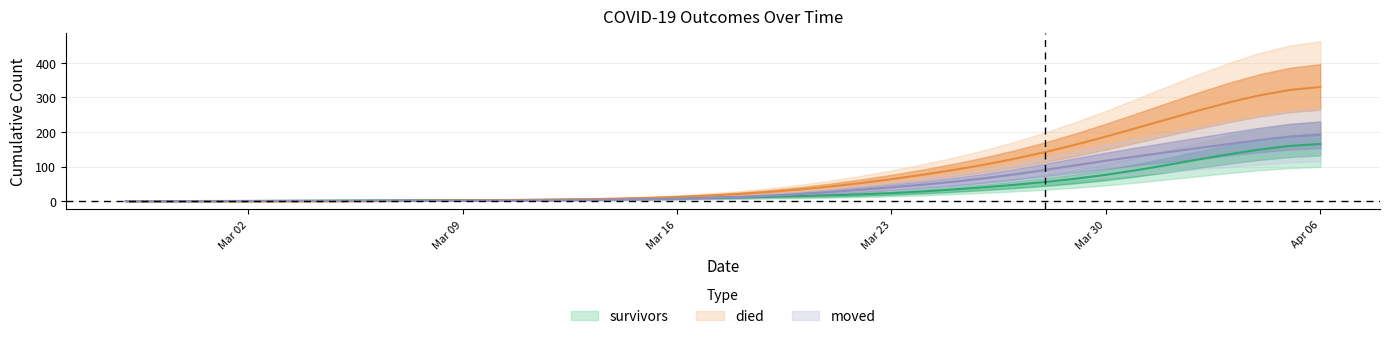

Which series ends up on top after the final intersection of survivors and moved?

moved